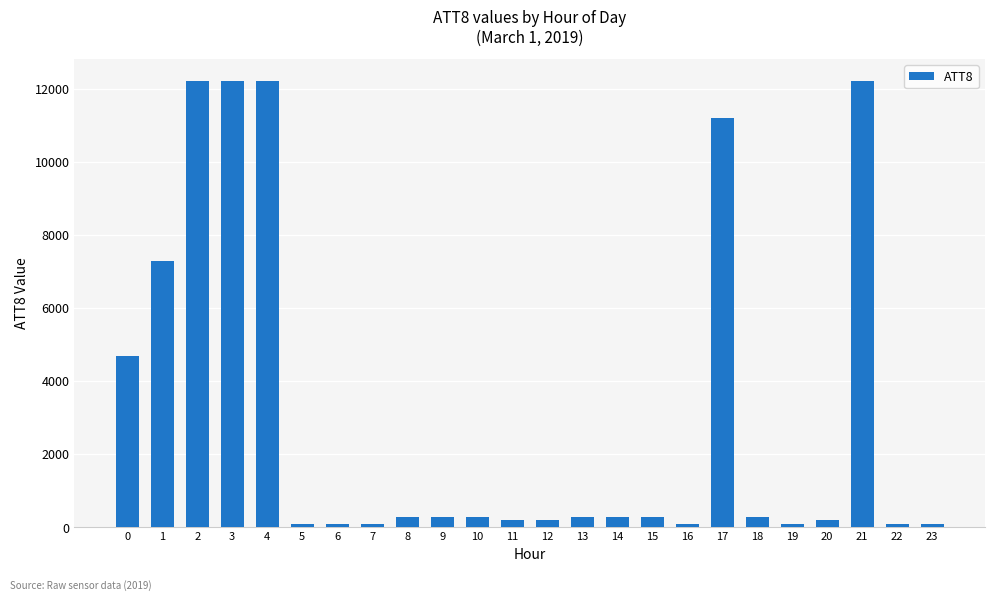

Does the chart contain stacked bars?

No